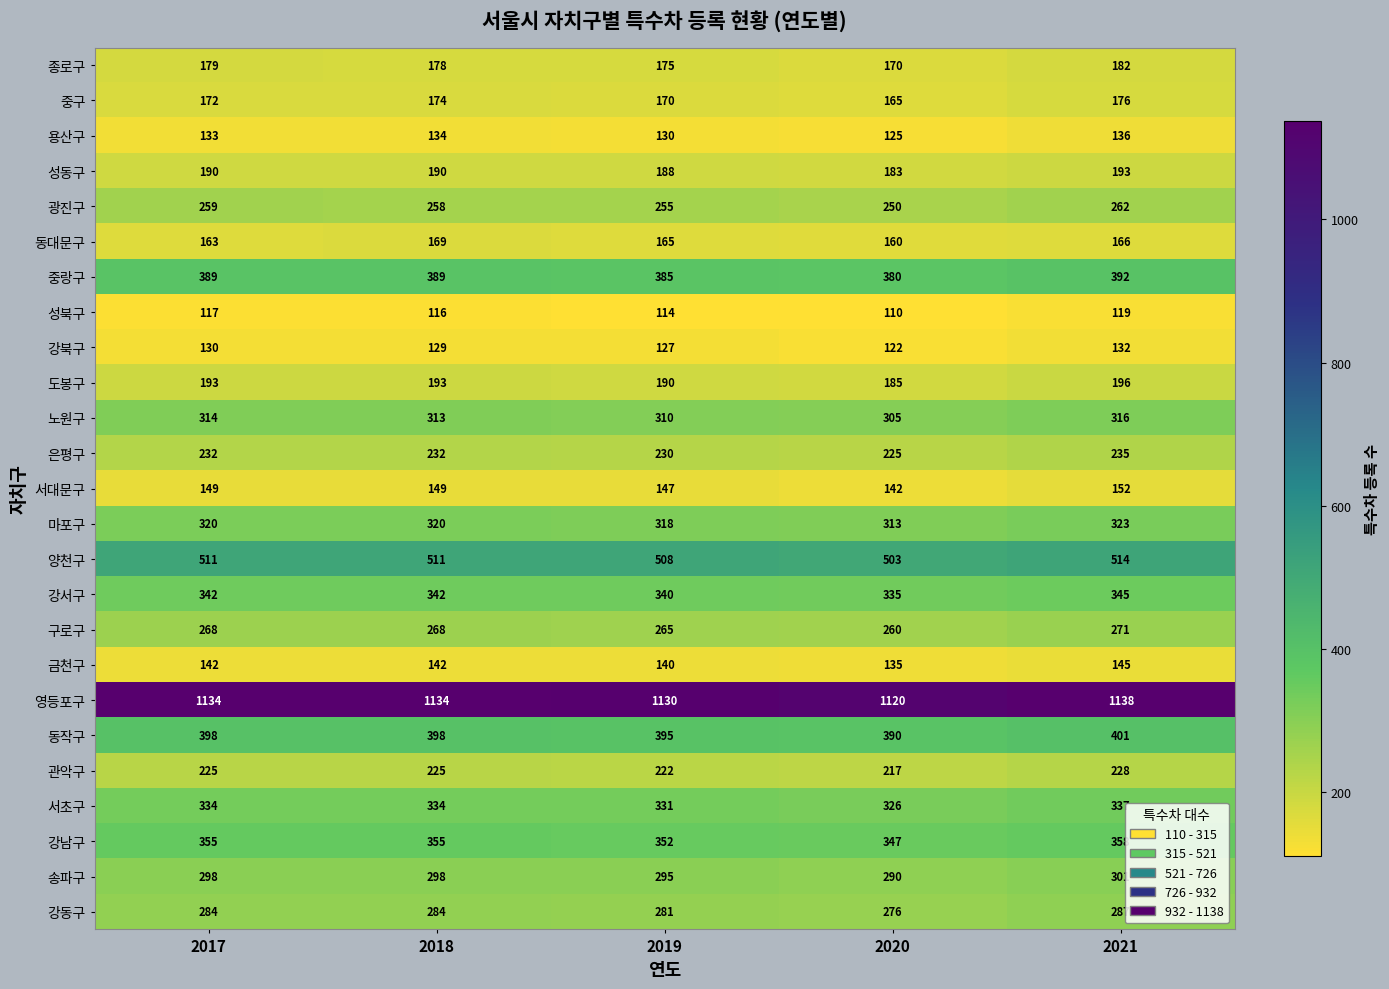

How many data points does each series have?

5